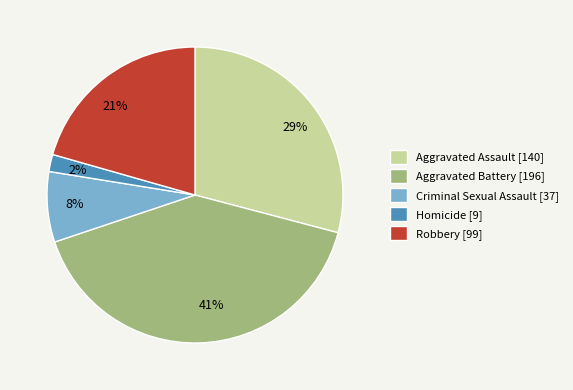

What is the largest slice in the pie chart?

Aggravated Battery